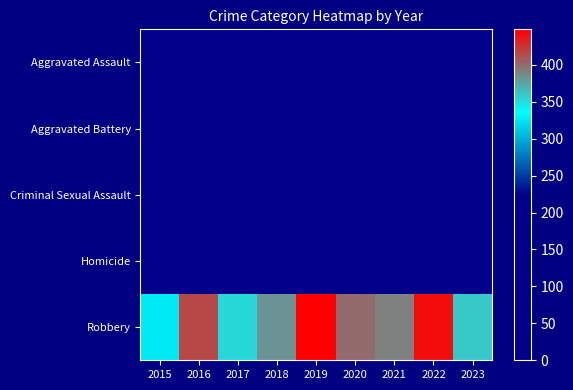

Reading right to left, transcribe all the data shown in this chart.

Aggravated Assault: 2023=101	2022=100	2021=94	2020=76	2019=74	2018=62	2017=81	2016=59	2015=35
Aggravated Battery: 2023=190	2022=173	2021=126	2020=123	2019=110	2018=120	2017=115	2016=71	2015=70
Criminal Sexual Assault: 2023=16	2022=20	2021=10	2020=2	2019=5	2018=9	2017=5	2016=8	2015=10
Homicide: 2023=2	2022=5	2021=4	2020=2	2019=1	2018=1	2017=1	2016=1	2015=0
Robbery: 2023=359	2022=441	2021=391	2020=400	2019=448	2018=382	2017=352	2016=416	2015=326